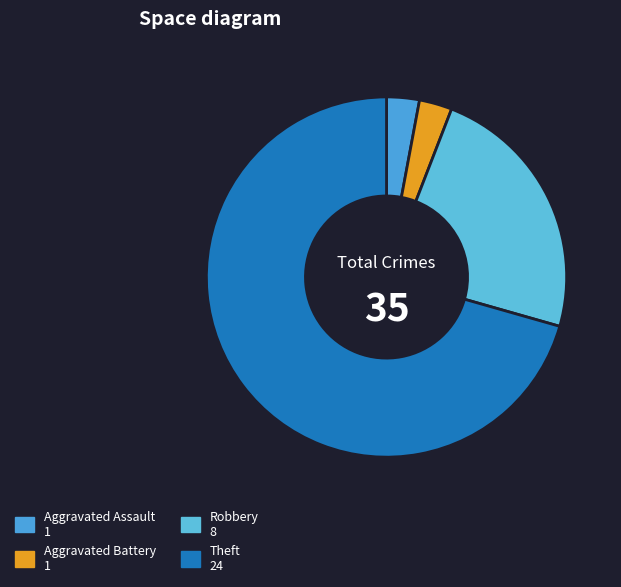

Which has a higher value, Robbery or Aggravated Battery?

Robbery